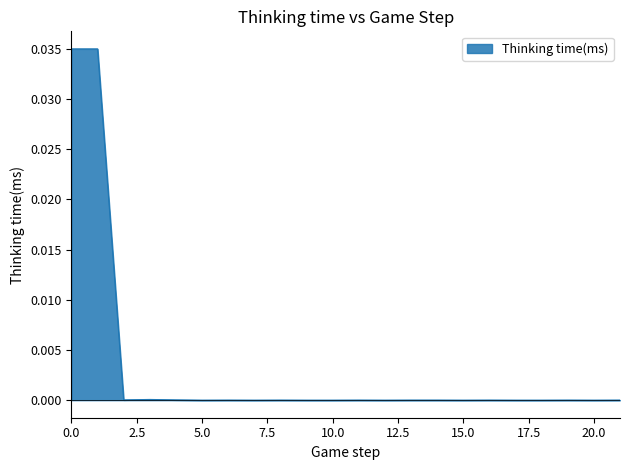

Does the chart have visible grid lines?

No